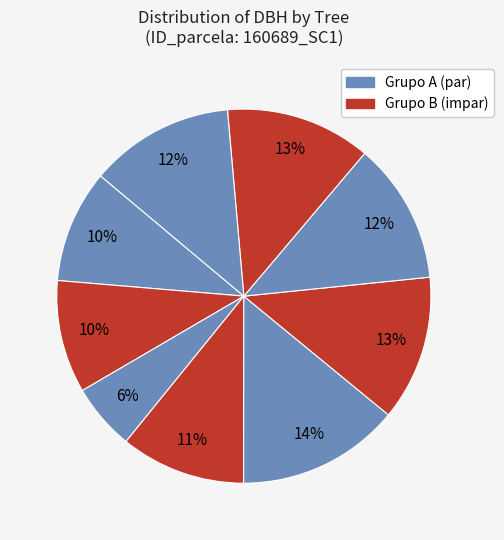

Which slice is the smallest?

160689004